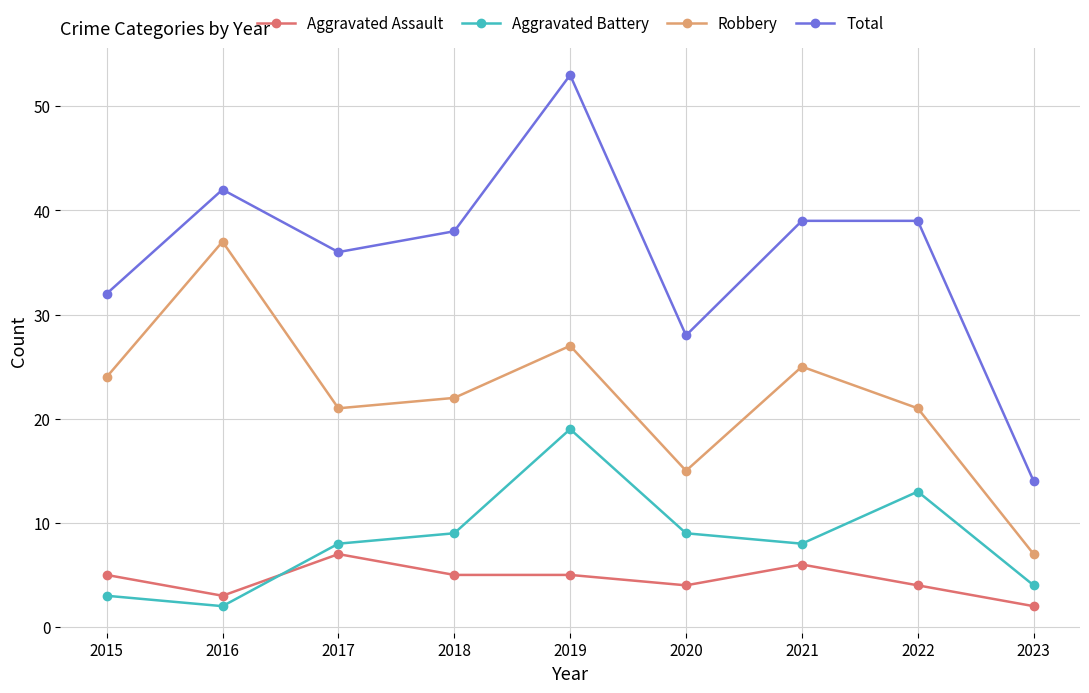

In Robbery, how many points are higher than both neighbors (excluding endpoints)?

3